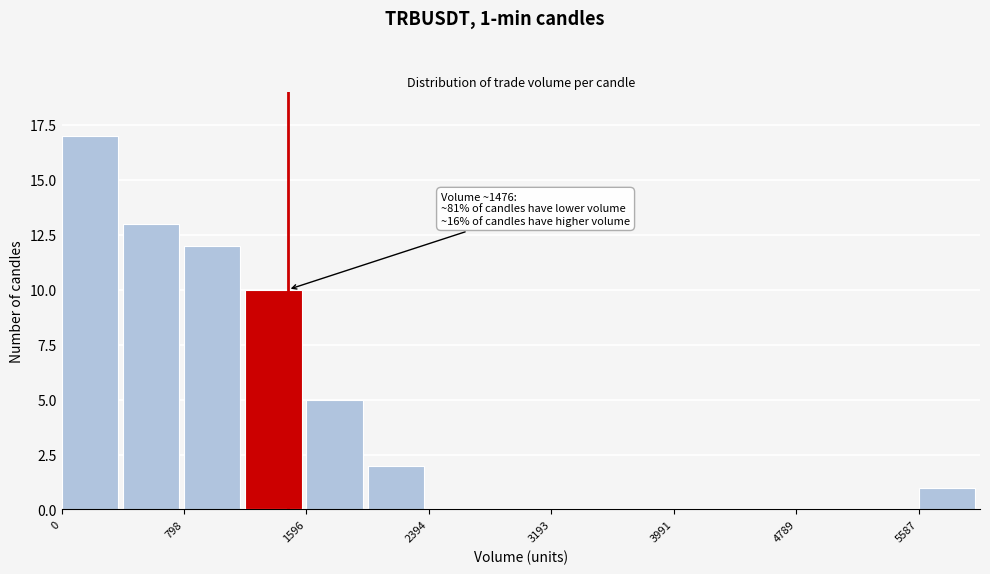

Read against the x-axis, roughly where is the centre of the tallest bar?

200